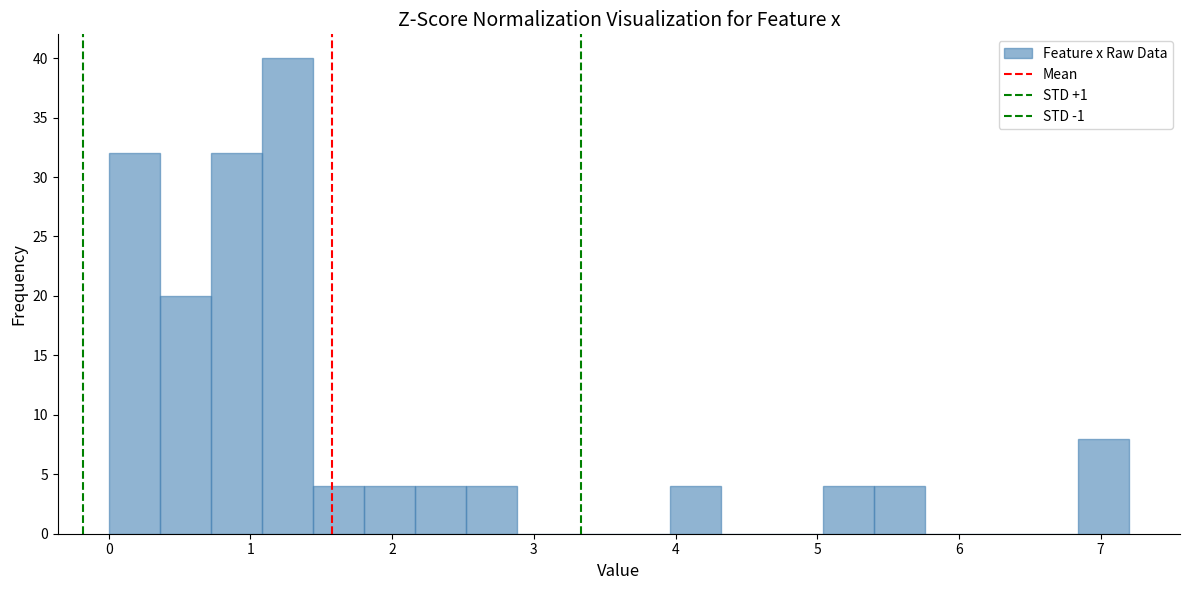

Read against the x-axis, roughly where is the centre of the tallest bar?

1.3